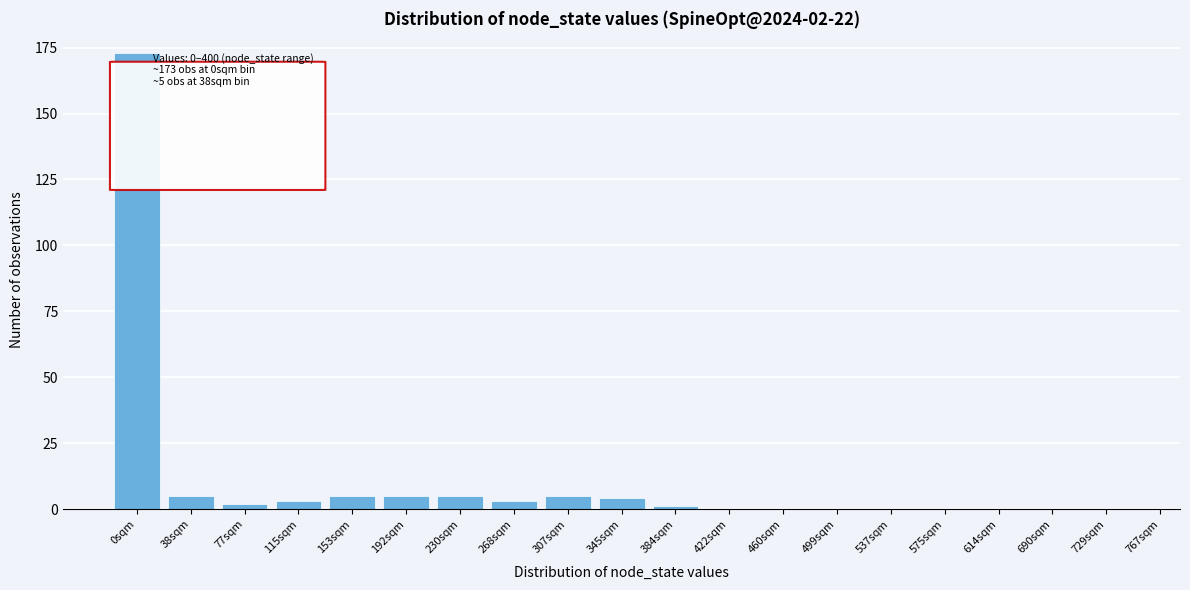

Reading right to left, transcribe all the data shown in this chart.

729sqm=0	690sqm=0	614sqm=0	575sqm=0	537sqm=0	499sqm=0	460sqm=0	422sqm=0	384sqm=1	345sqm=4	307sqm=5	268sqm=3	230sqm=5	192sqm=5	153sqm=5	115sqm=3	77sqm=2	38sqm=5	0sqm=173